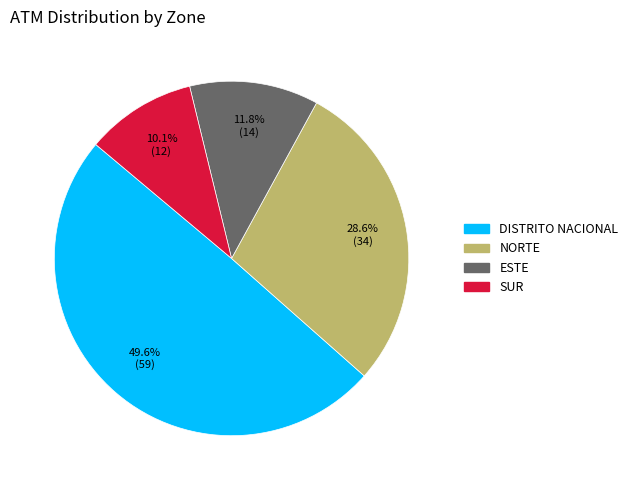

True or false: ESTE accounts for 17% of the total.

False